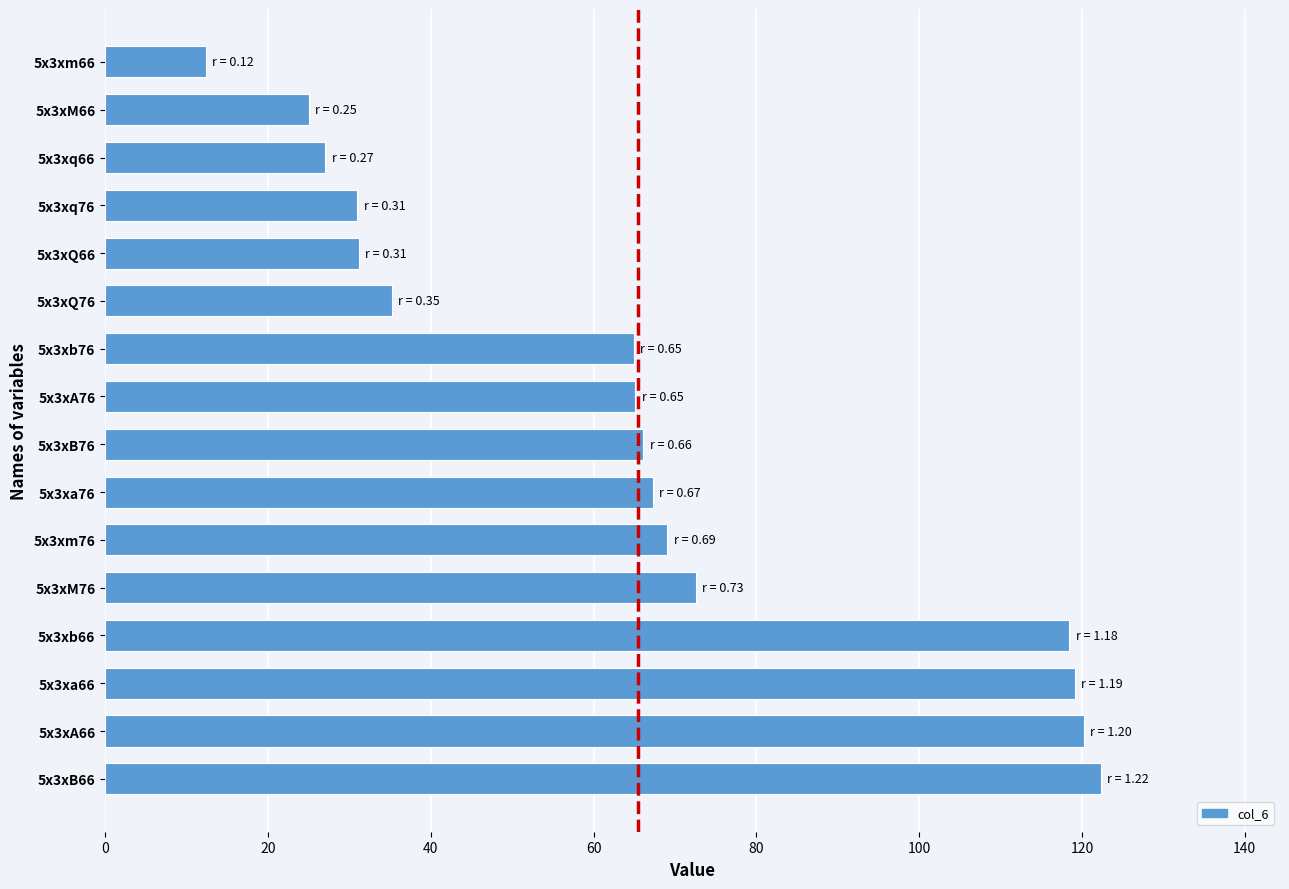

The chart shows a value of 38.2 at 5x3xa76. True or false?

False